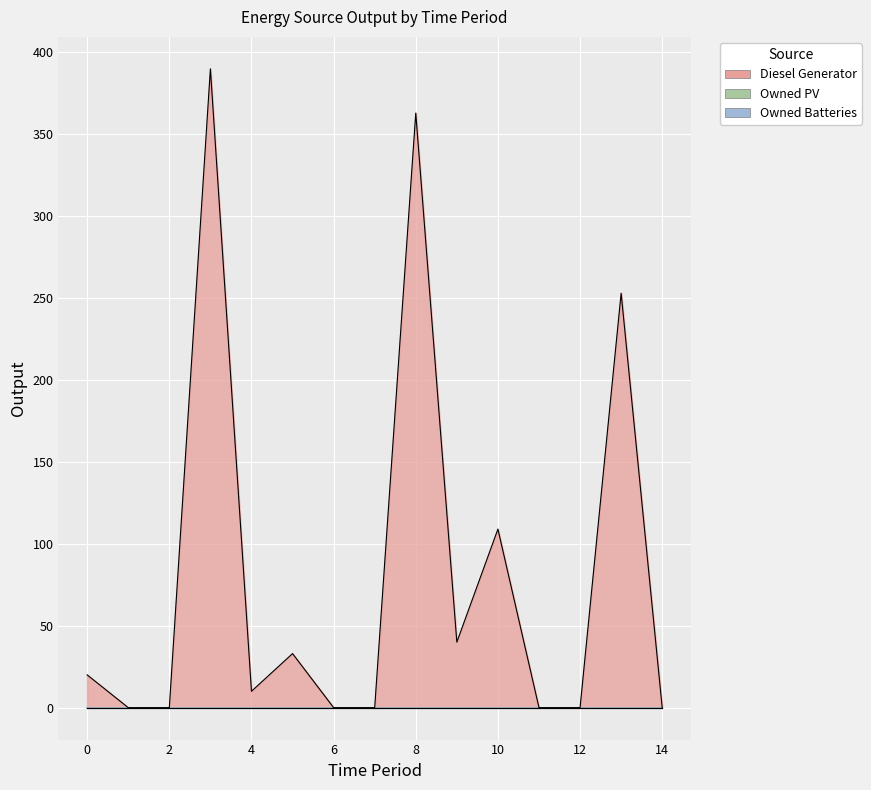

The Owned Batteries series shows 0 at 2. True or false?

True